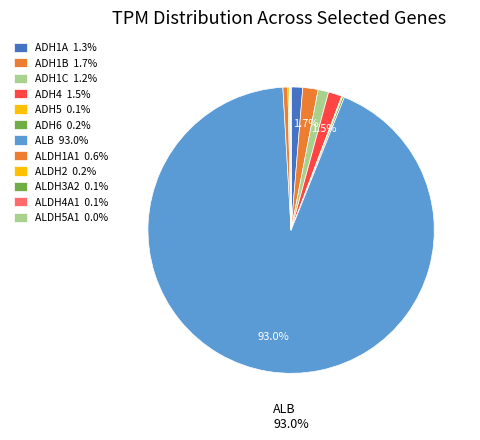

What is the ratio of the value at ALDH2 to the value at ALDH4A1?

1.8